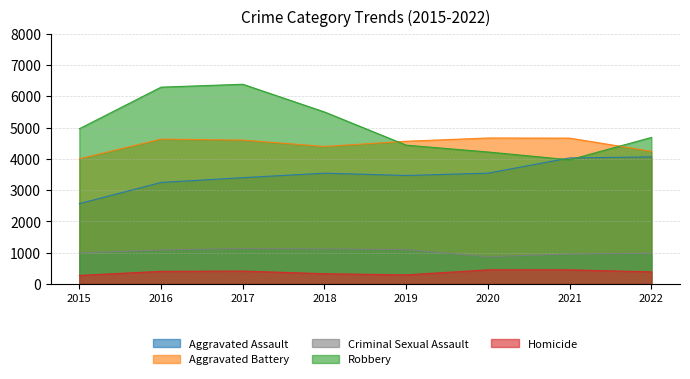

Where does the Criminal Sexual Assault series first go above 1087?

2017